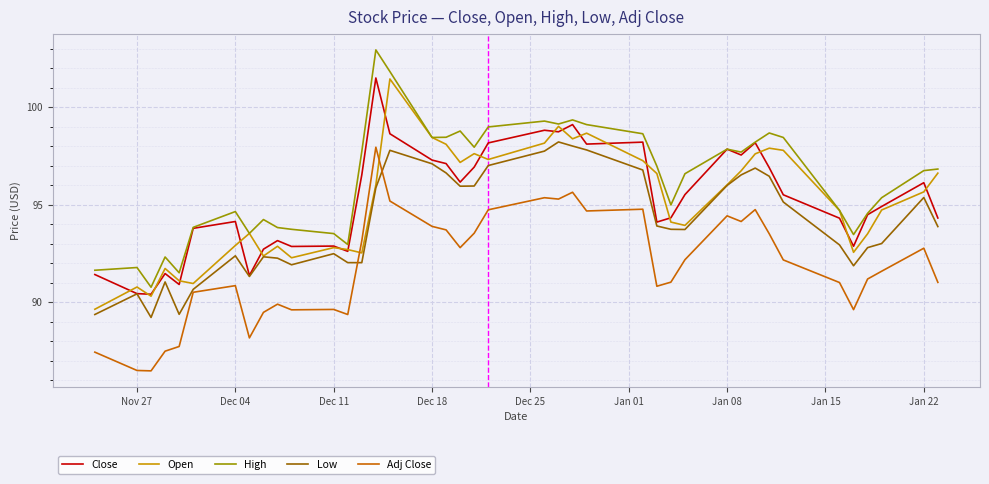

Which series has the largest total across all categories?

High